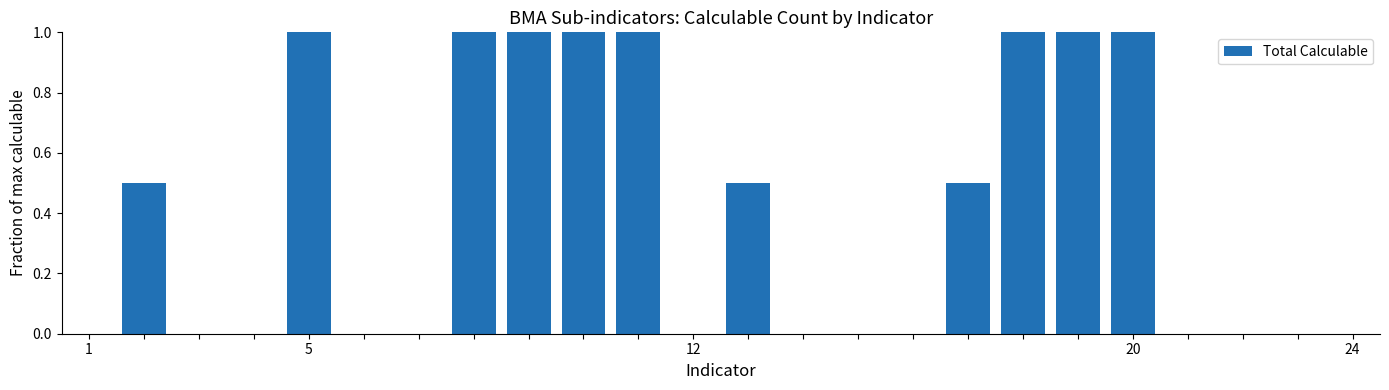

What is the sum of all values?

9.5